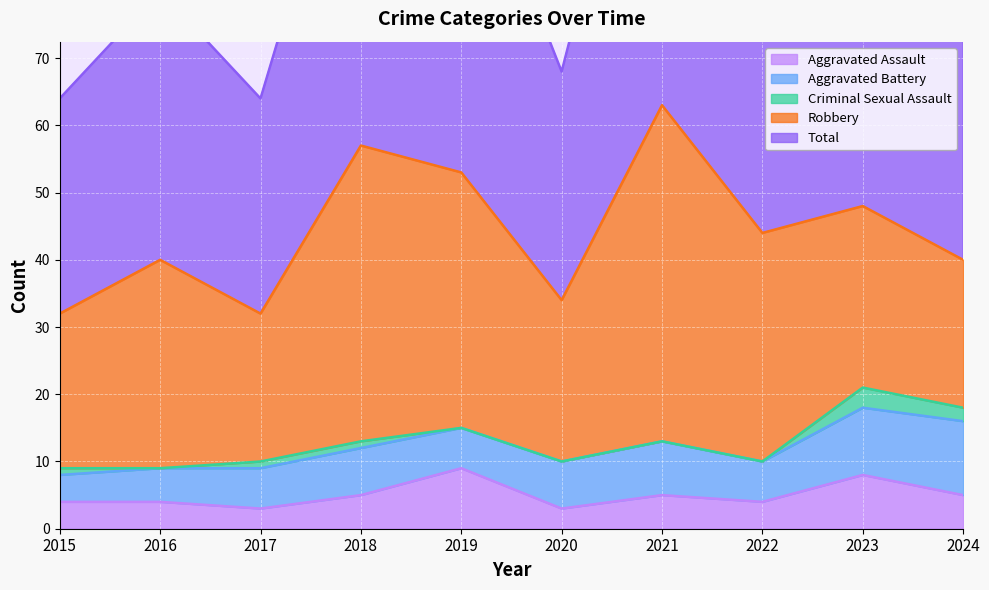

True or false: Total has more than 2 points higher than both neighbors.

True